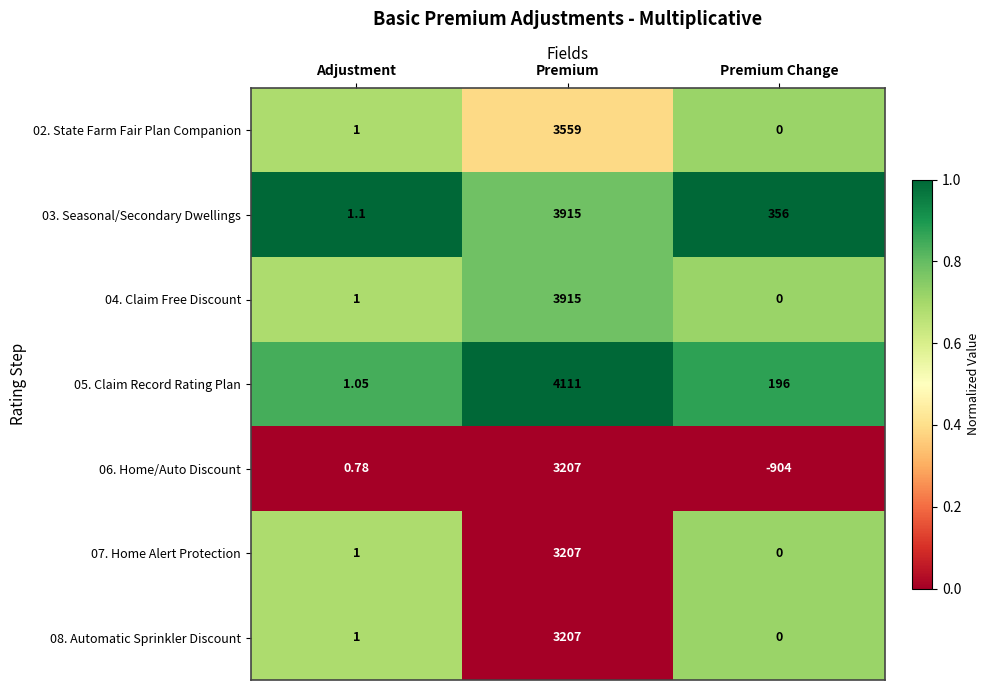

At which category is the sum across all series the highest?

Premium